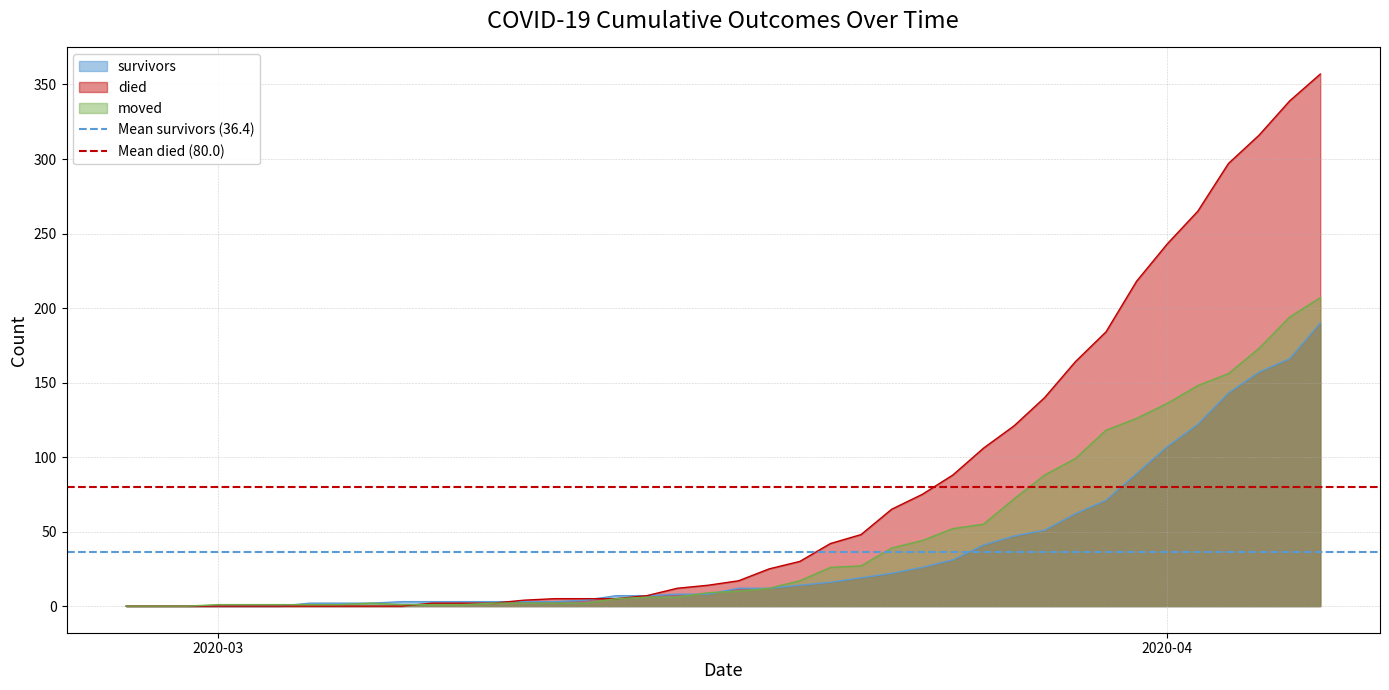

What is the maximum value for survivors?

190